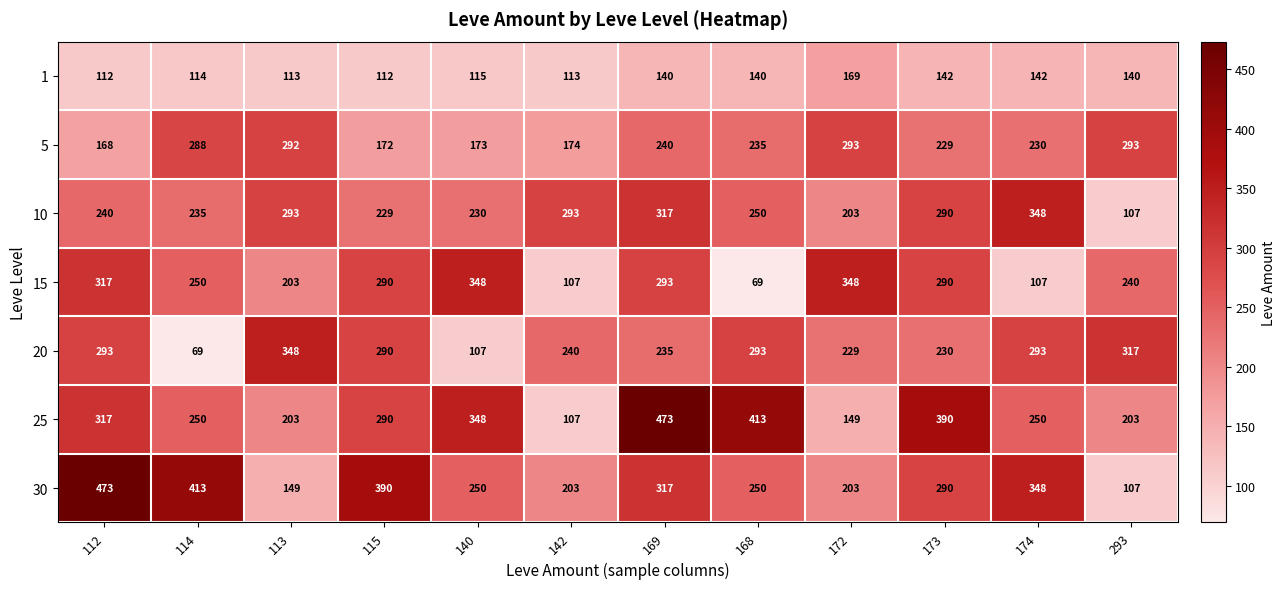

Is the value of 10 at 172 greater than the value of 25 at 114?

No